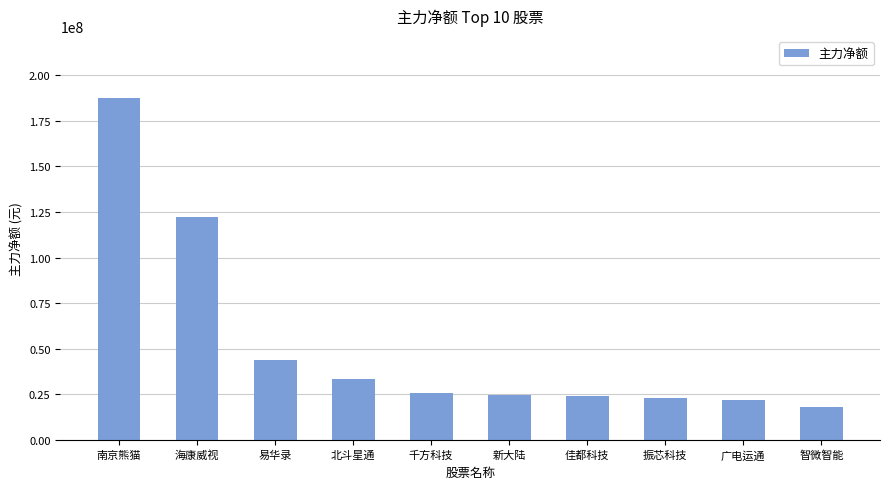

What is the sum of all values?

525292940